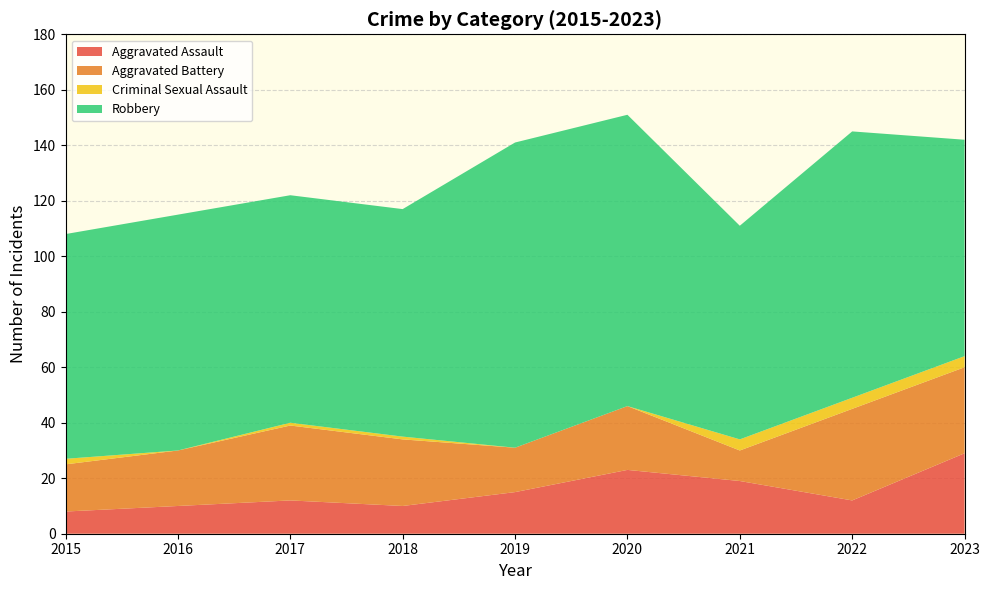

Reading left to right, what are all the values shown in this chart?

Aggravated Assault: 8	10	12	10	15	23	19	12	29
Aggravated Battery: 17	20	27	24	16	23	11	33	31
Criminal Sexual Assault: 2	0	1	1	0	0	4	4	4
Robbery: 81	85	82	82	110	105	77	96	78